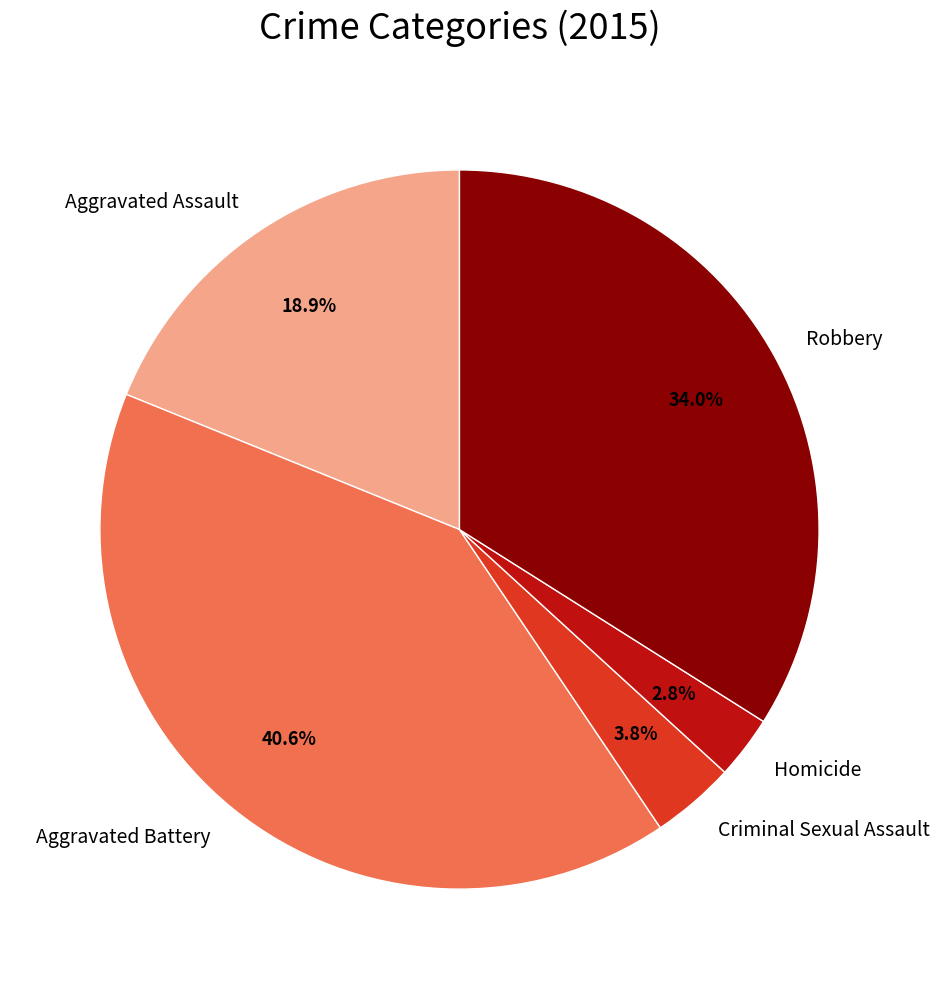

Is it true that Robbery is 34% of the pie?

True